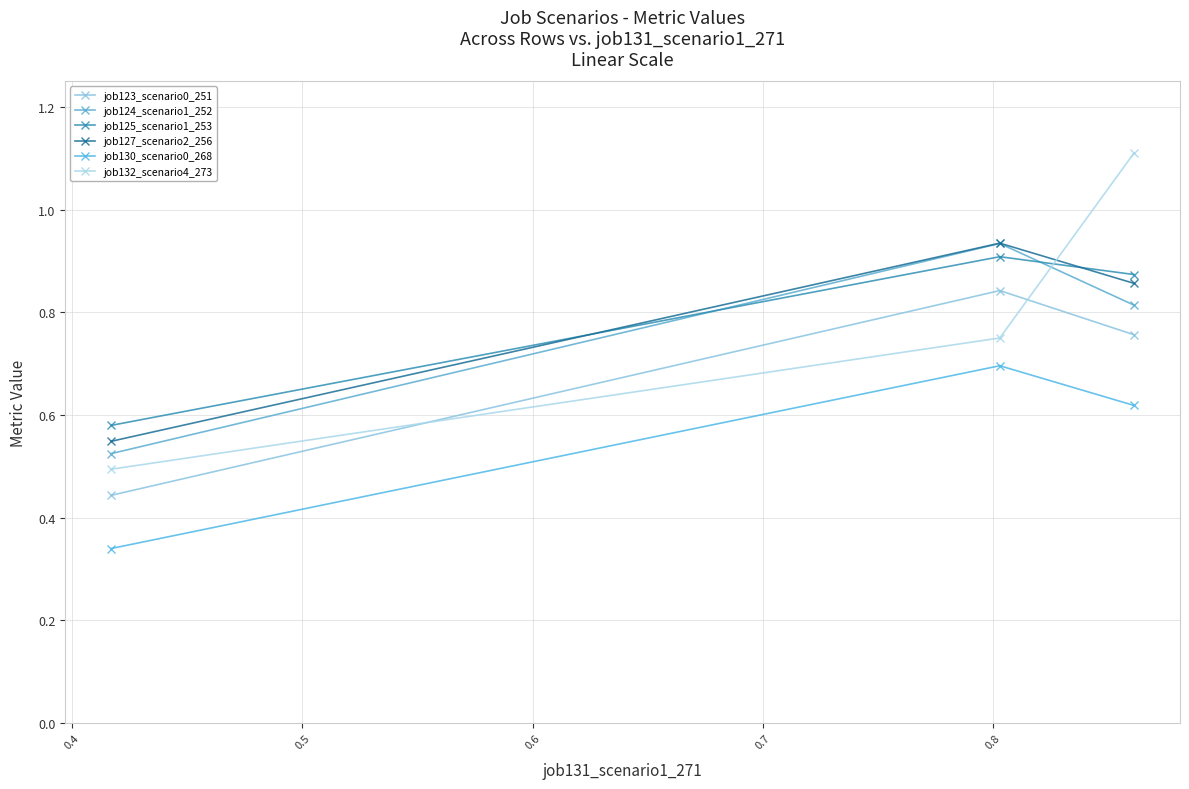

Count the number of data series in this chart.

6